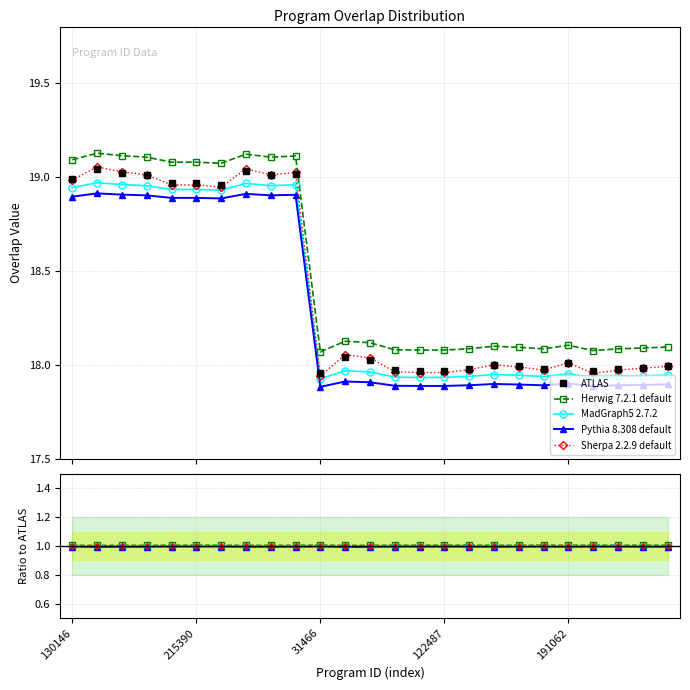

What are all the series names shown in the legend?

ATLAS, Herwig 7.2.1 default, MadGraph5 2.7.2, Pythia 8.308 default, Sherpa 2.2.9 default